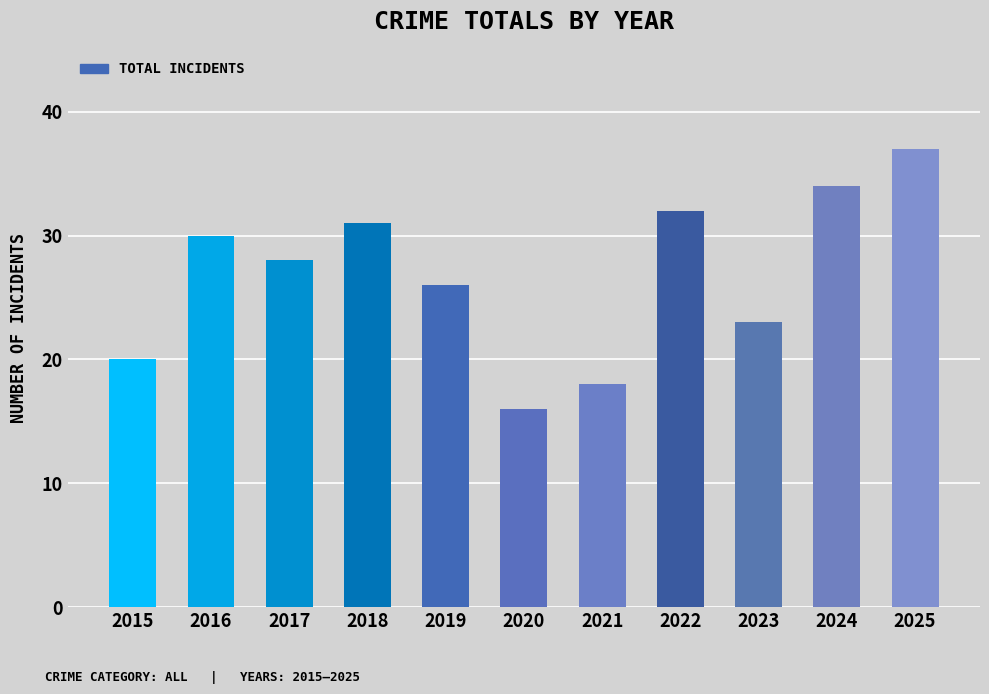

Which label corresponds to the smallest value in the chart?

2020